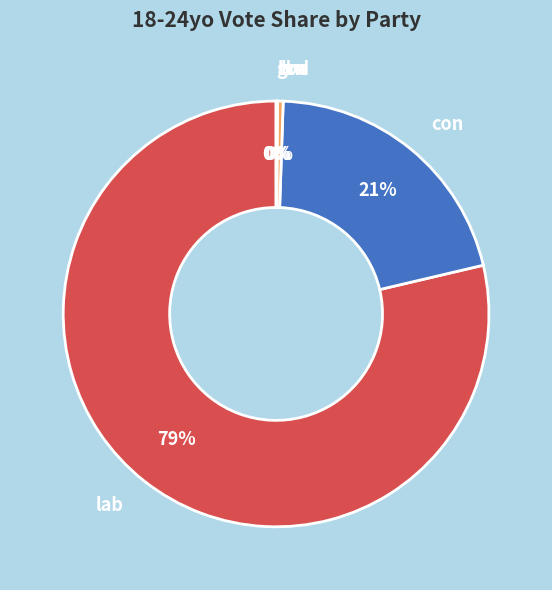

What is the largest slice in the pie chart?

lab